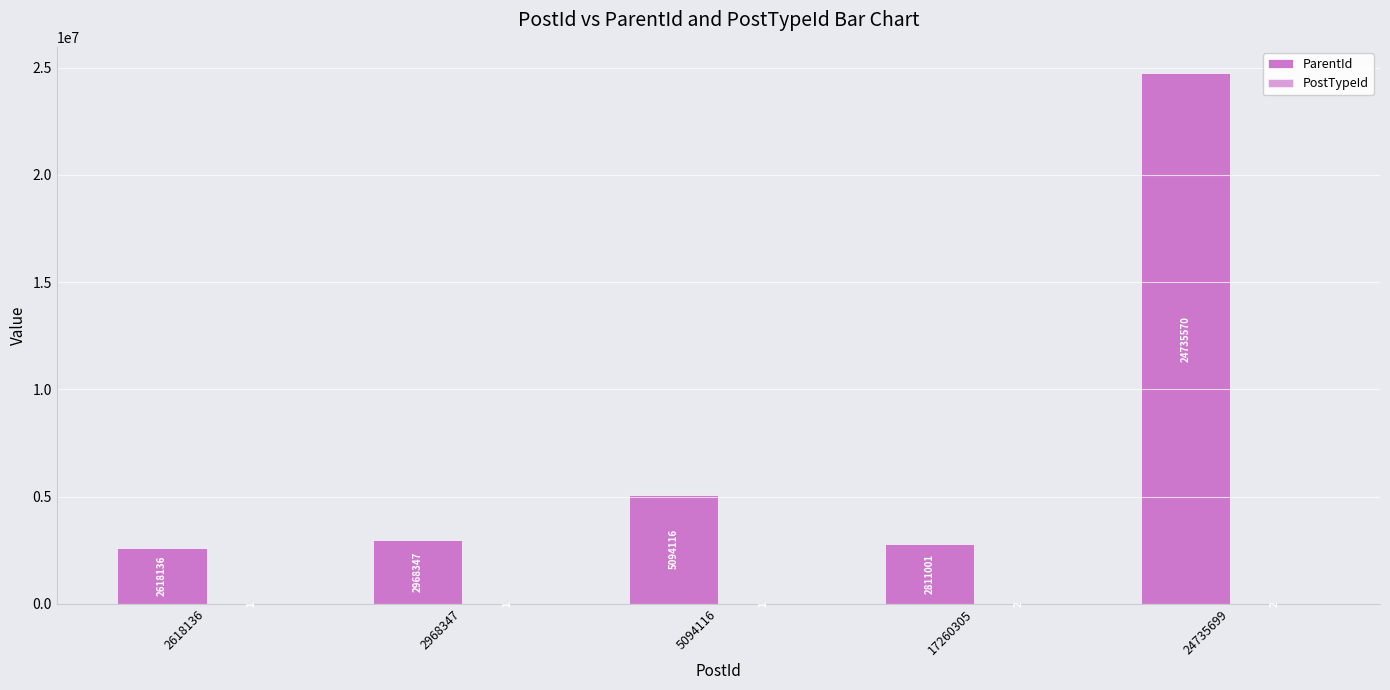

How many distinct data groups are displayed?

2